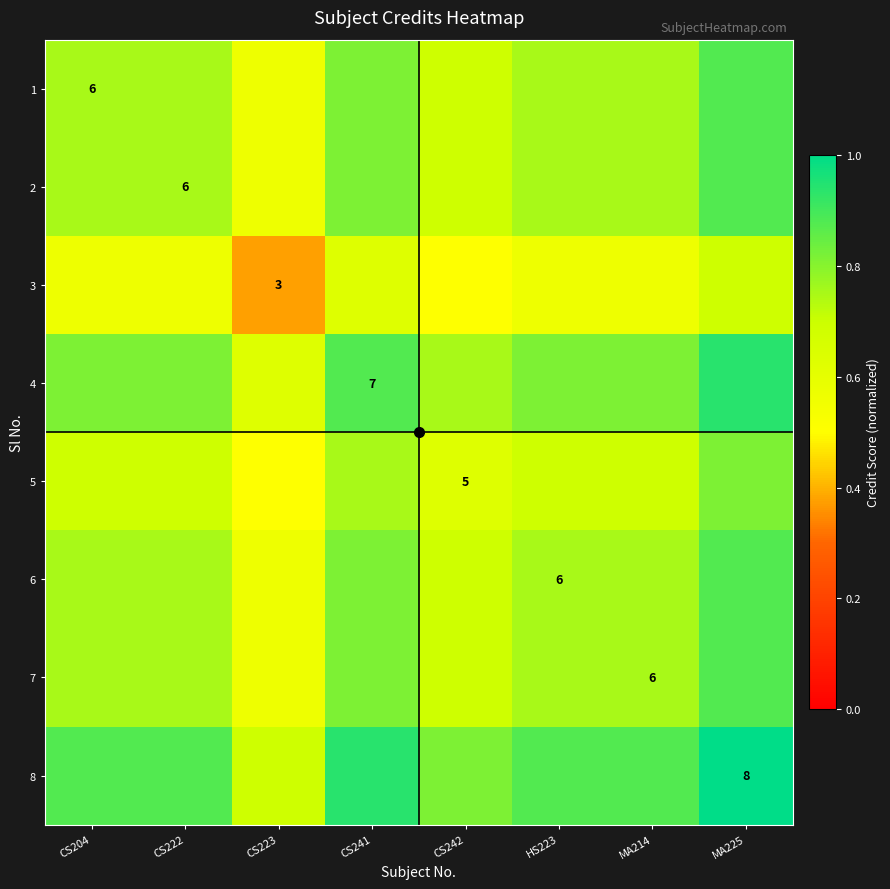

List the series in order of their peak value, lowest first.

3, 5, 1, 2, 6, 7, 4, 8